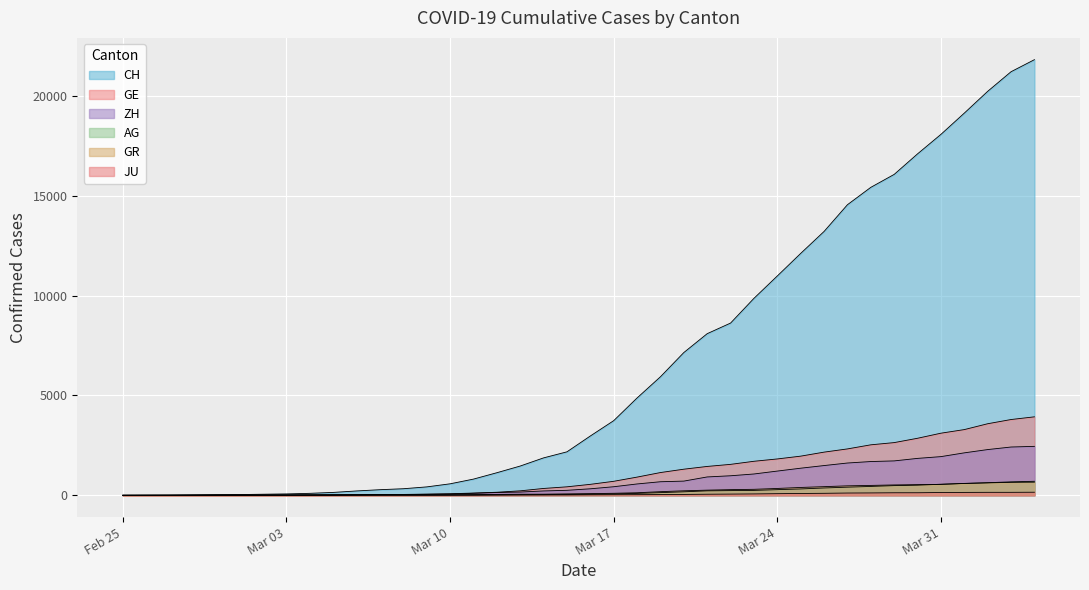

What is the difference between the second highest and minimum values in the GE series?

3793